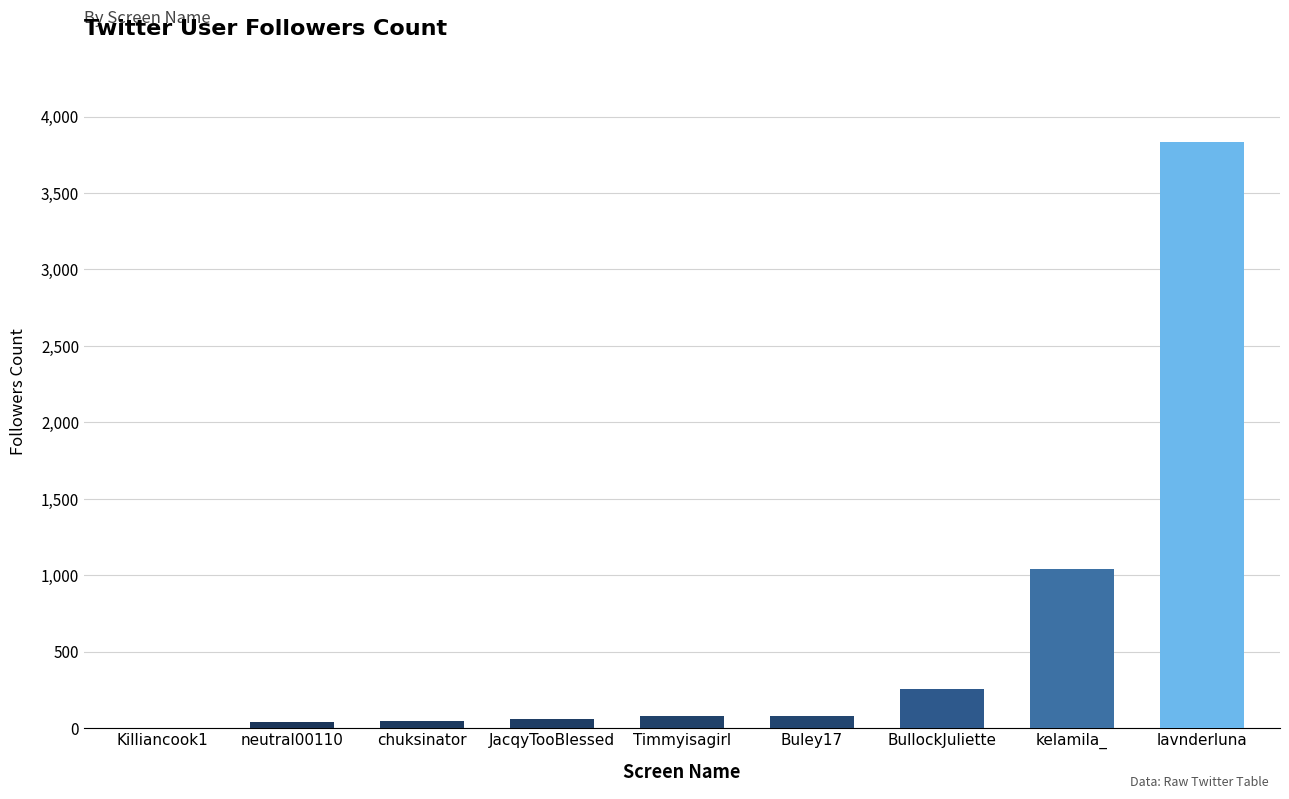

Is it true that the value at lavnderluna is 3836?

True